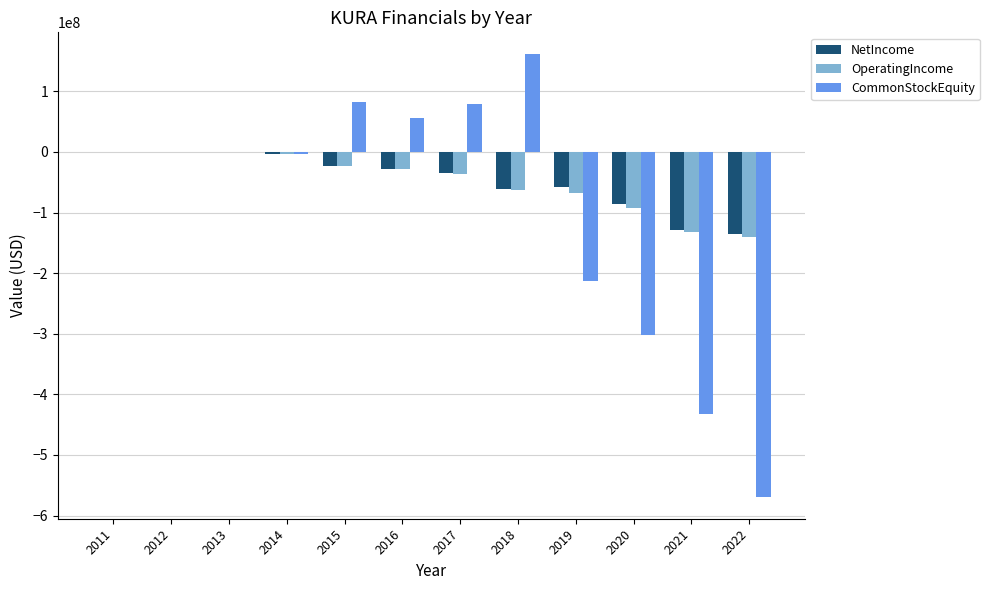

What is the highest value of the CommonStockEquity series?

160985000